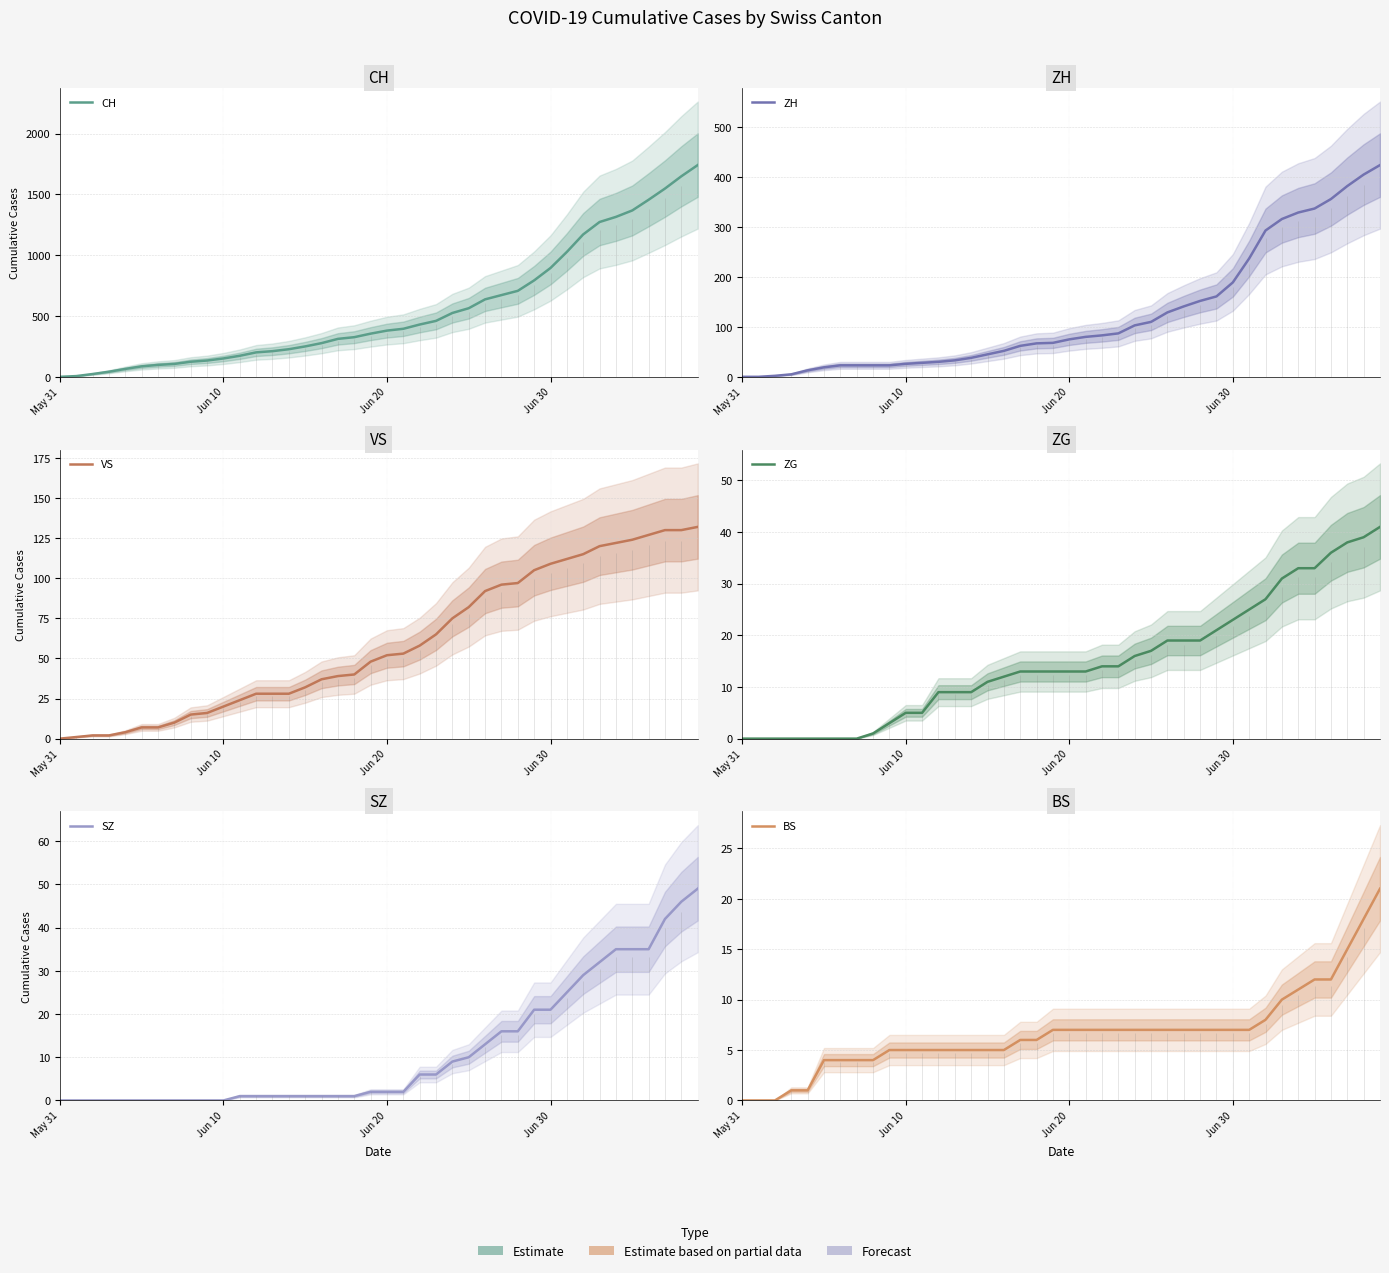

What is the difference between the second highest and second lowest values in the ZG series?

39